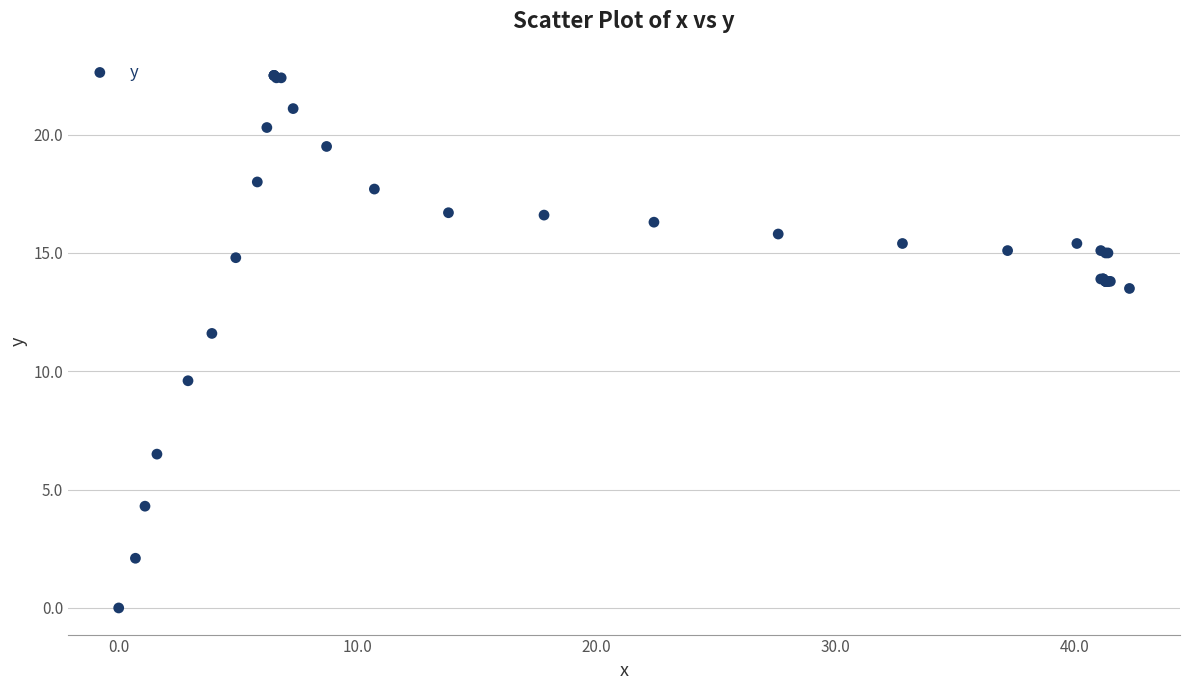

What Y value in the scatter plot is closest to 11?

11.6